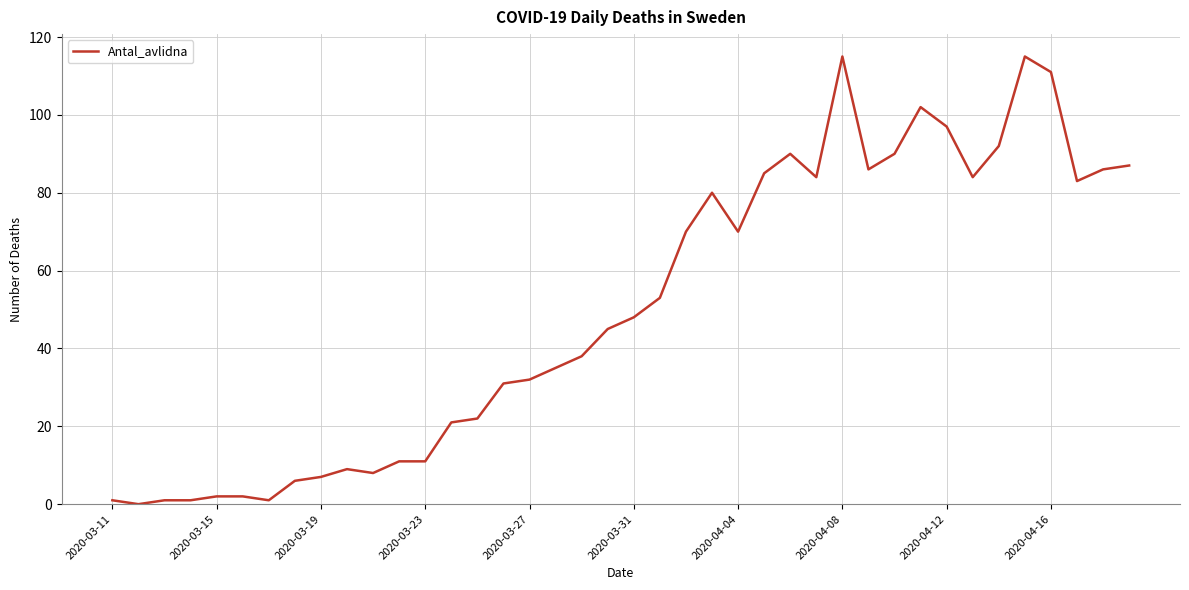

Reading right to left, list all the values displayed in this chart.

87	86	83	111	115	92	84	97	102	90	86	115	84	90	85	70	80	70	53	48	45	38	35	32	31	22	21	11	11	8	9	7	6	1	2	2	1	1	0	1